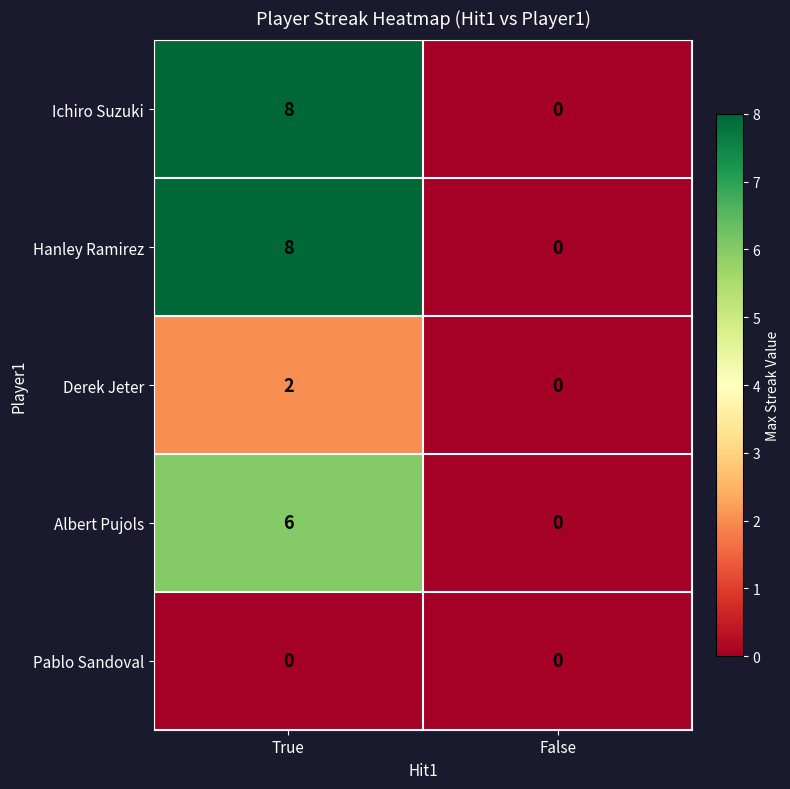

Is the value of Hanley Ramirez at False greater than the value of Albert Pujols at True?

No